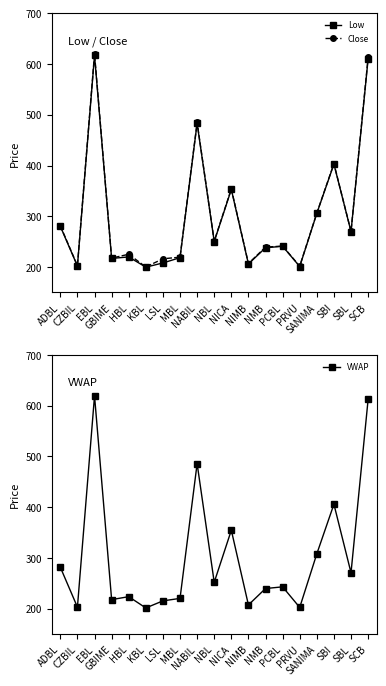

What position from the right is NIMB?

8